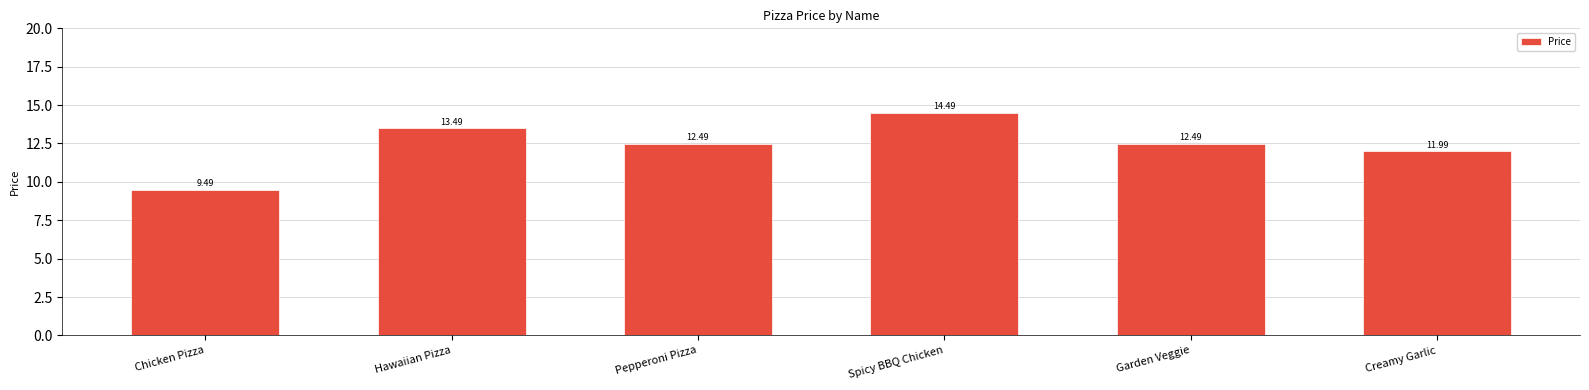

Where does the data first go above 12?

Hawaiian Pizza